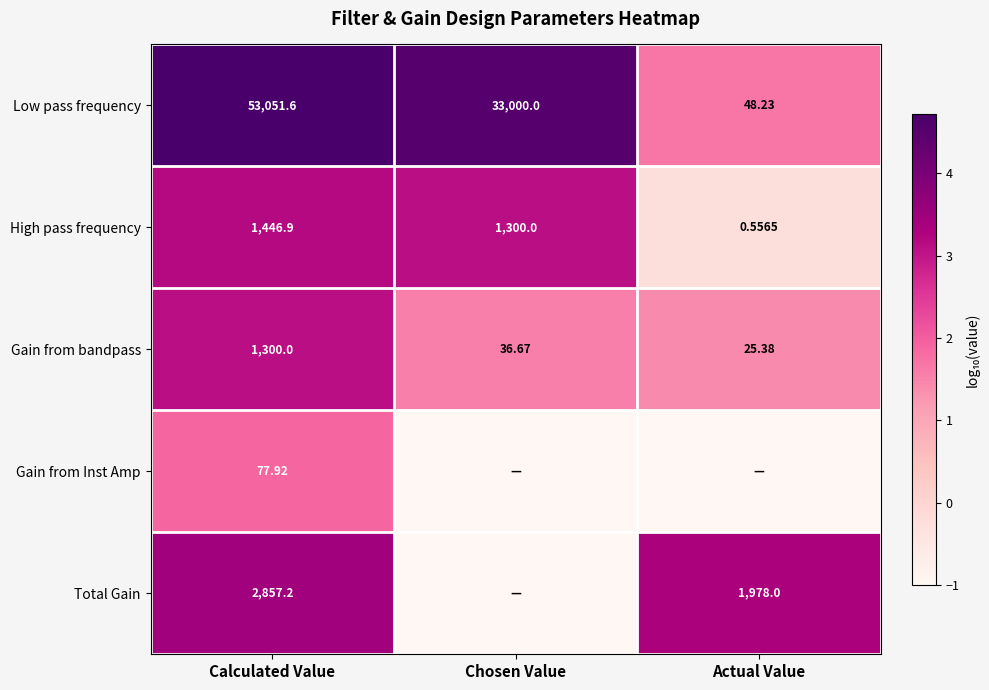

At which label does Low pass frequency first exceed 33000?

Calculated Value